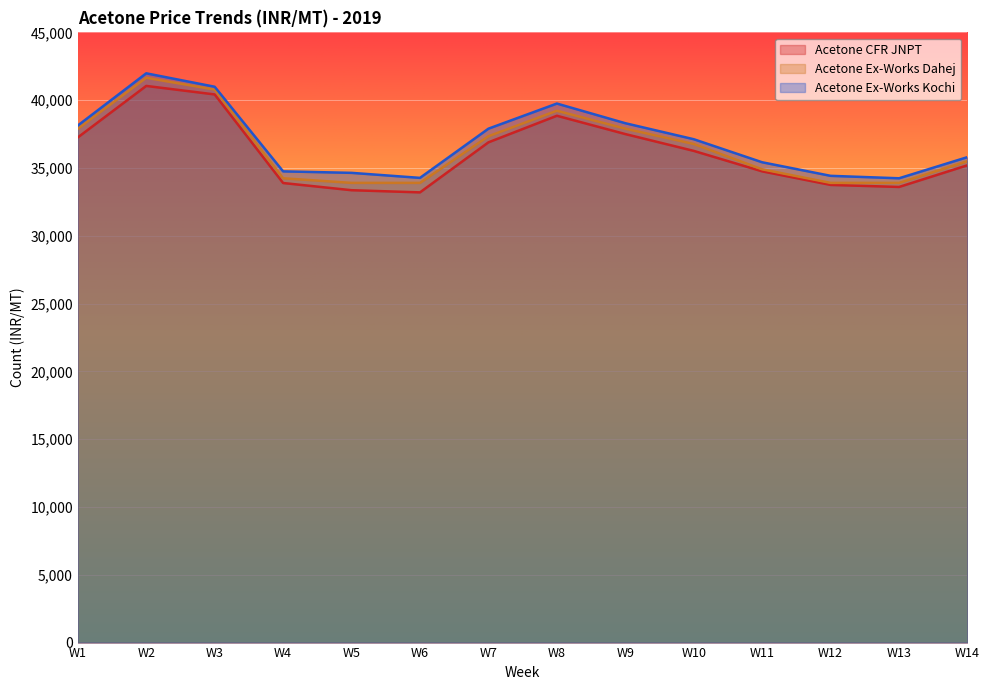

What are all the series names shown in the legend?

Acetone CFR JNPT, Acetone Ex-Works Dahej, Acetone Ex-Works Kochi